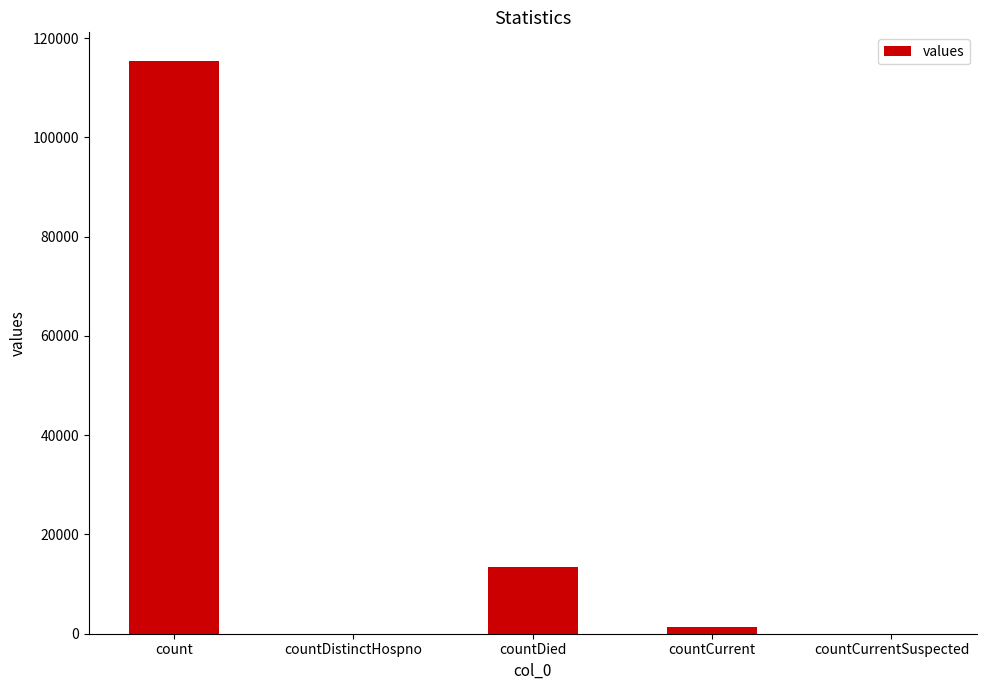

What is the average value?

26021